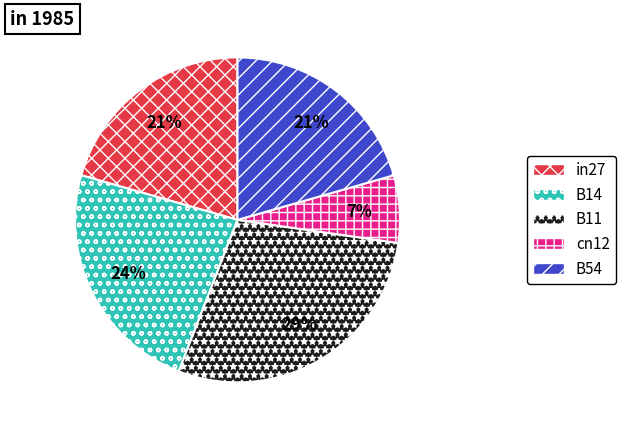

Which has a higher value, B11 or in27?

B11